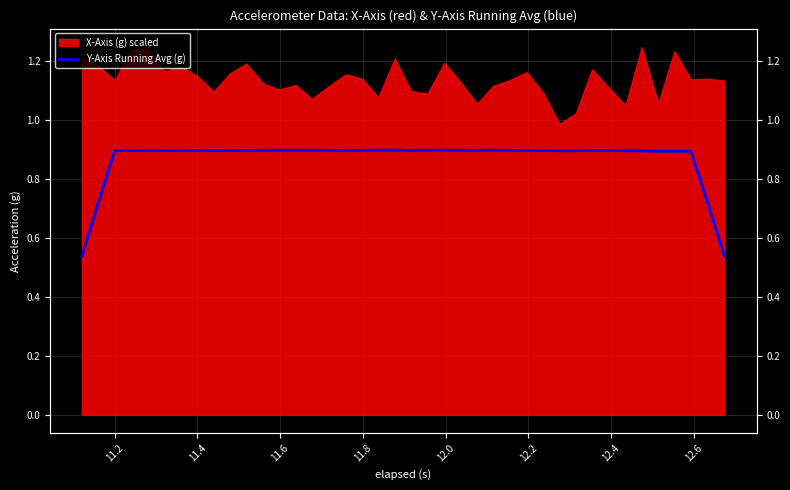

How many points are lower than both their immediate neighbors (excluding endpoints)?

7